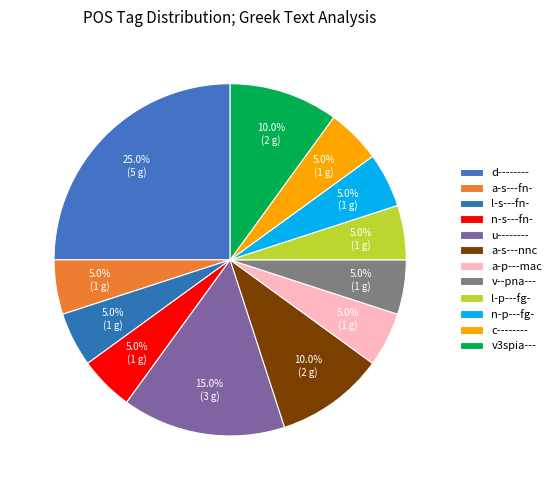

Is it true that v3spia--- is 10% of the pie?

True